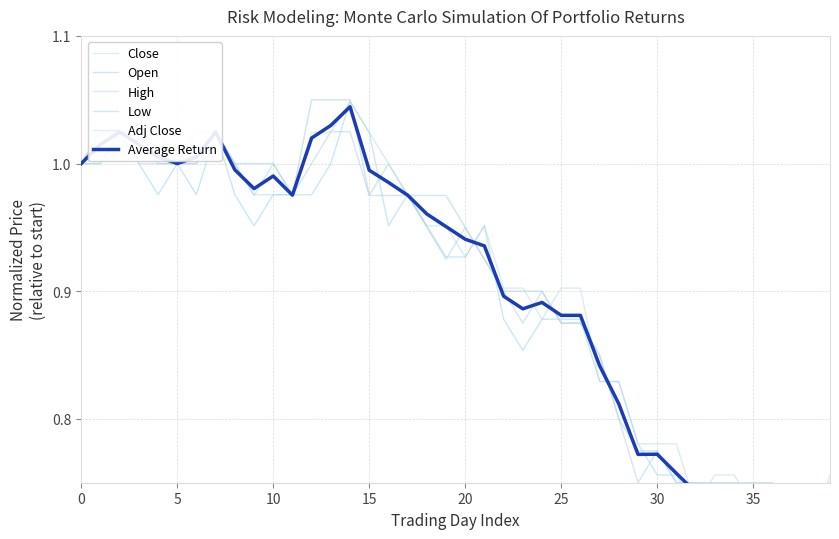

Where is High nearest to the value 0?

38